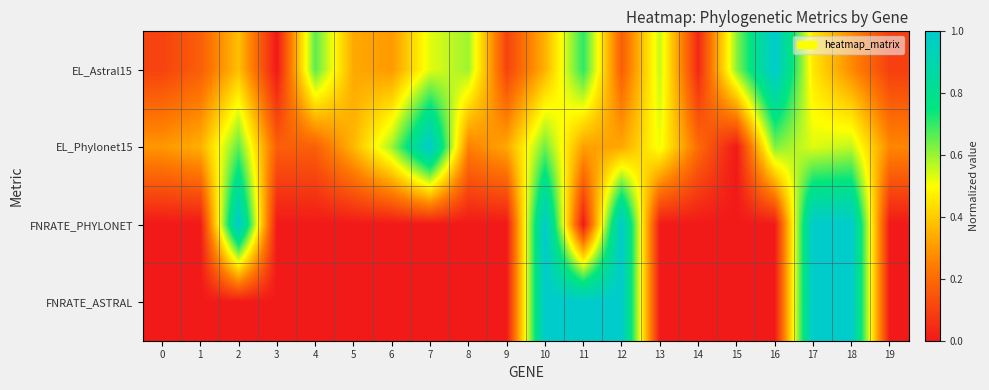

Which series has the largest total across all categories?

EL_Phylonet15